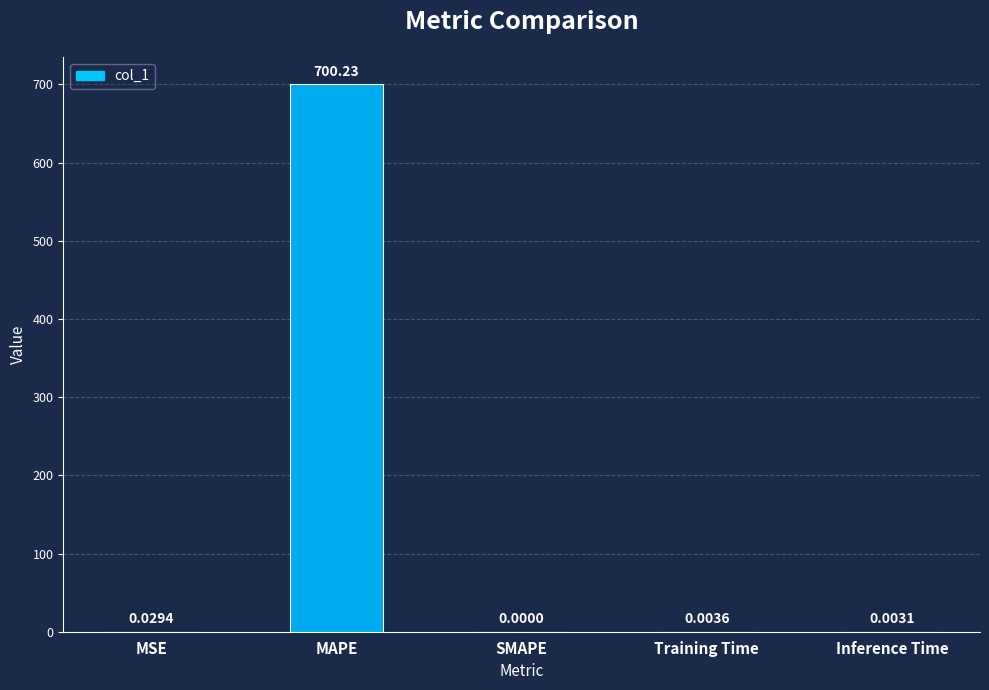

The value at Inference Time is 0.0. True or false?

True